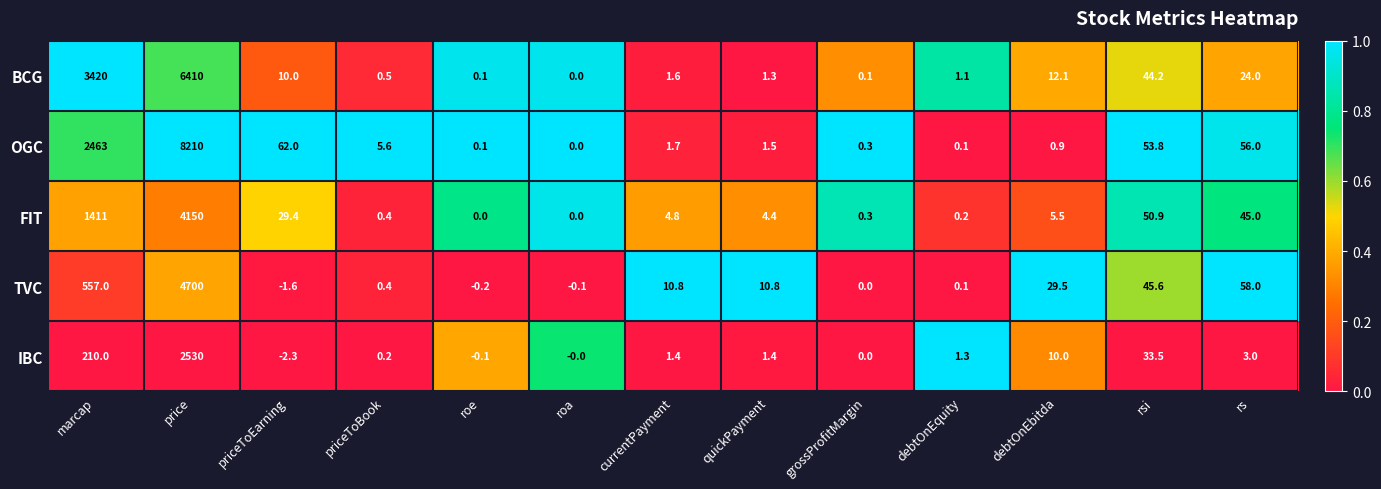

The value of FIT at price is 4150.0. True or false?

True